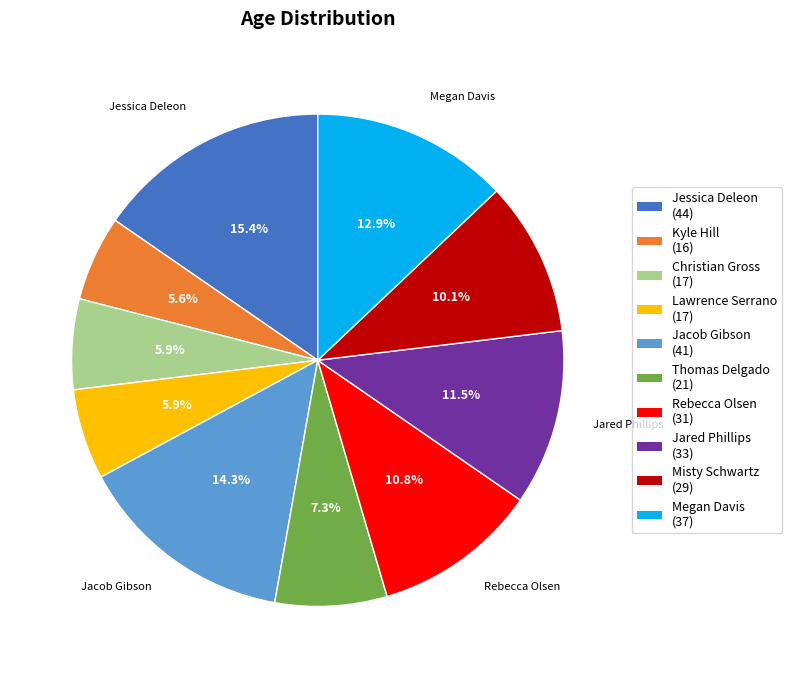

True or false: Rebecca Olsen accounts for 18% of the total.

False